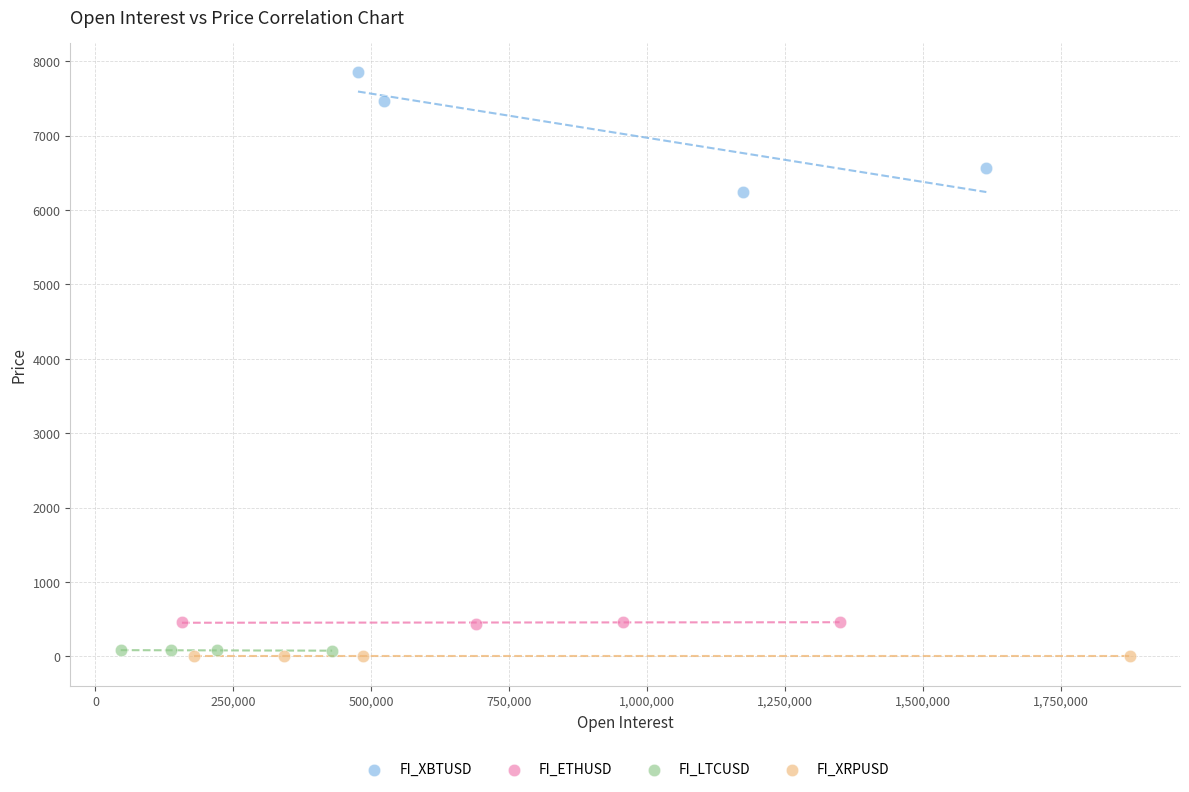

Which series reaches the minimum Y coordinate?

FI_XRPUSD